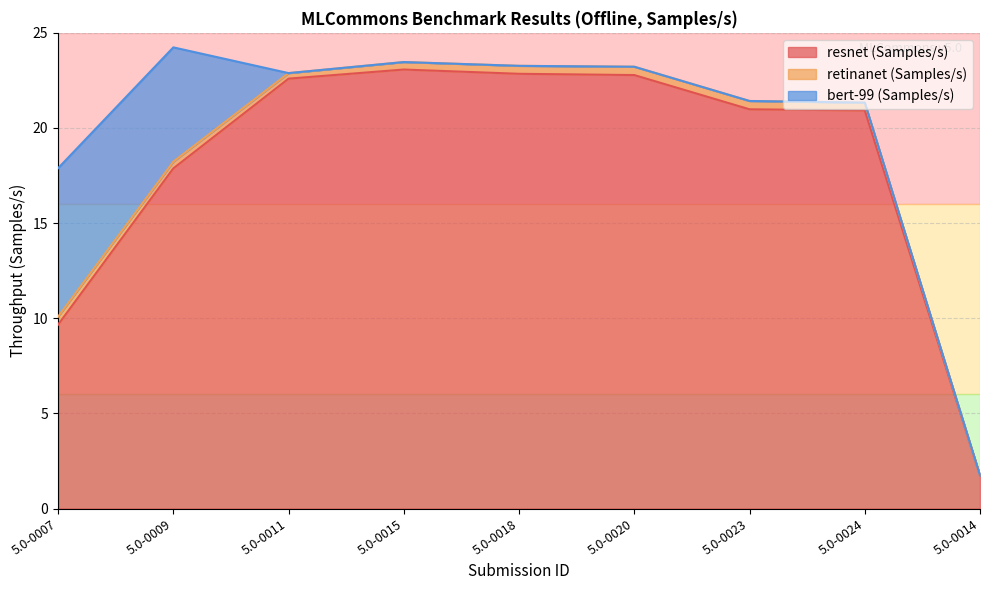

At 5.0-0014, list the series in order from largest to smallest.

resnet (Samples/s), retinanet (Samples/s), bert-99 (Samples/s)